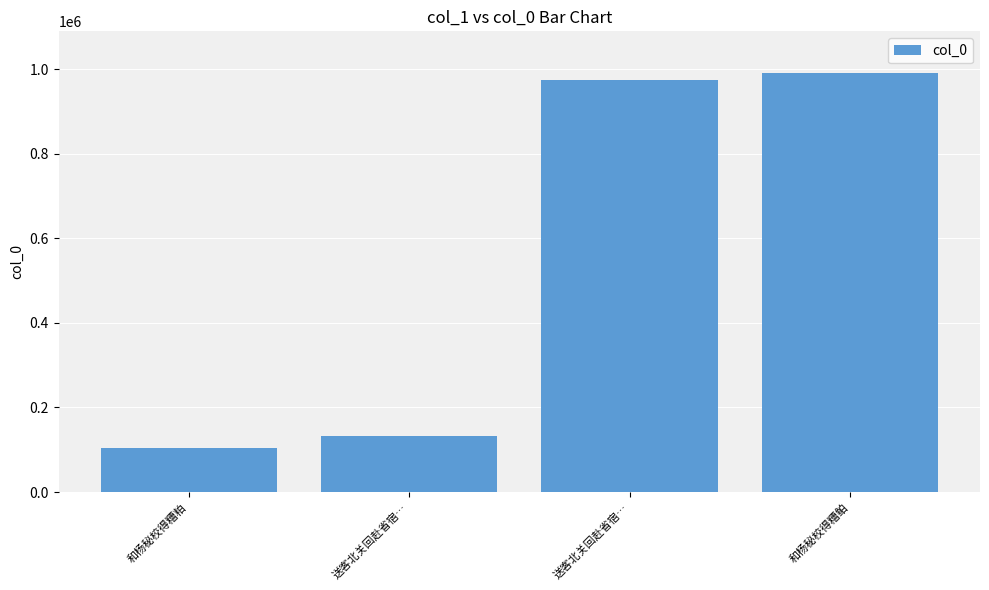

What is the difference between the maximum and minimum values?

886807